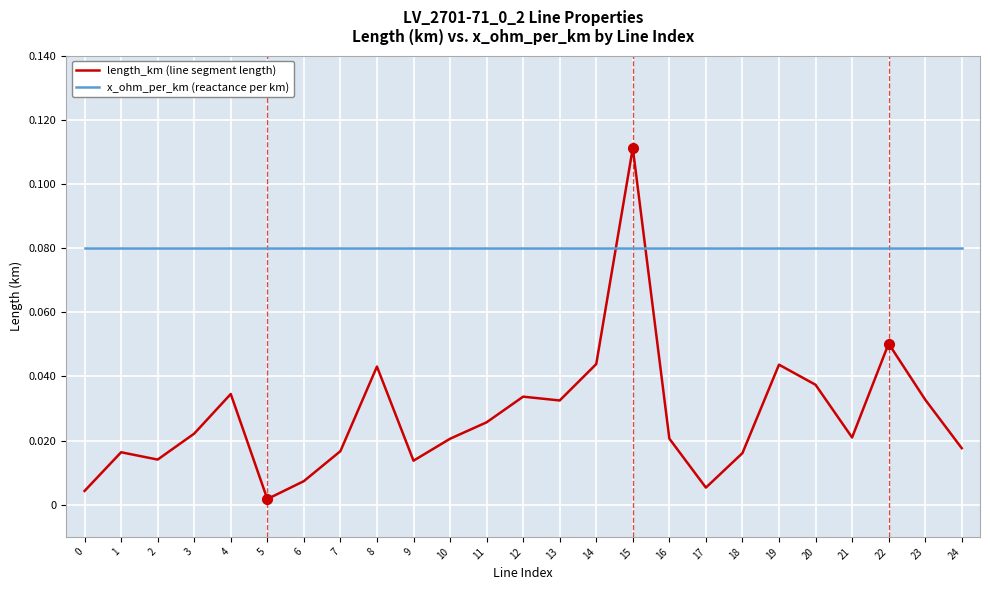

True or false: x_ohm_per_km (reactance per km) and length_km (line segment length) cross at least once.

True